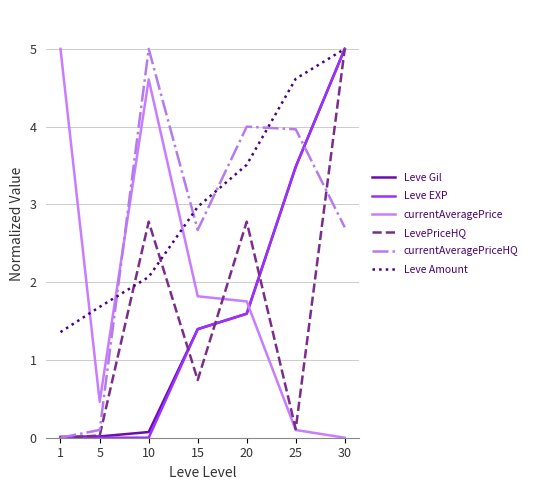

What is the greatest value displayed?

5.0